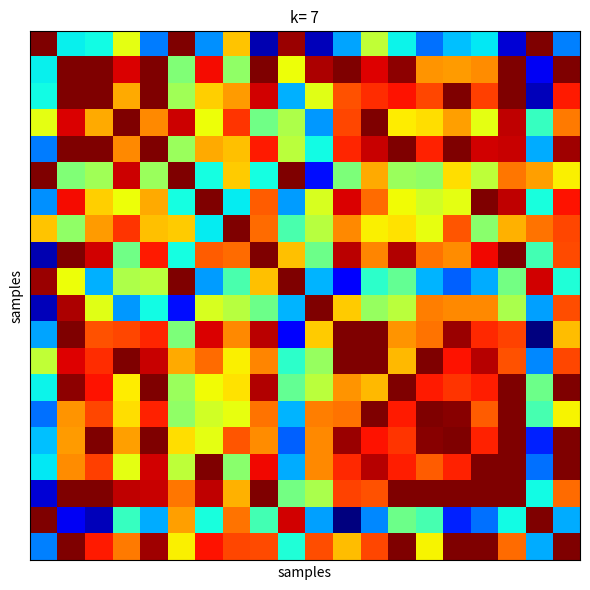

At which category is the sum across all series the highest?

17